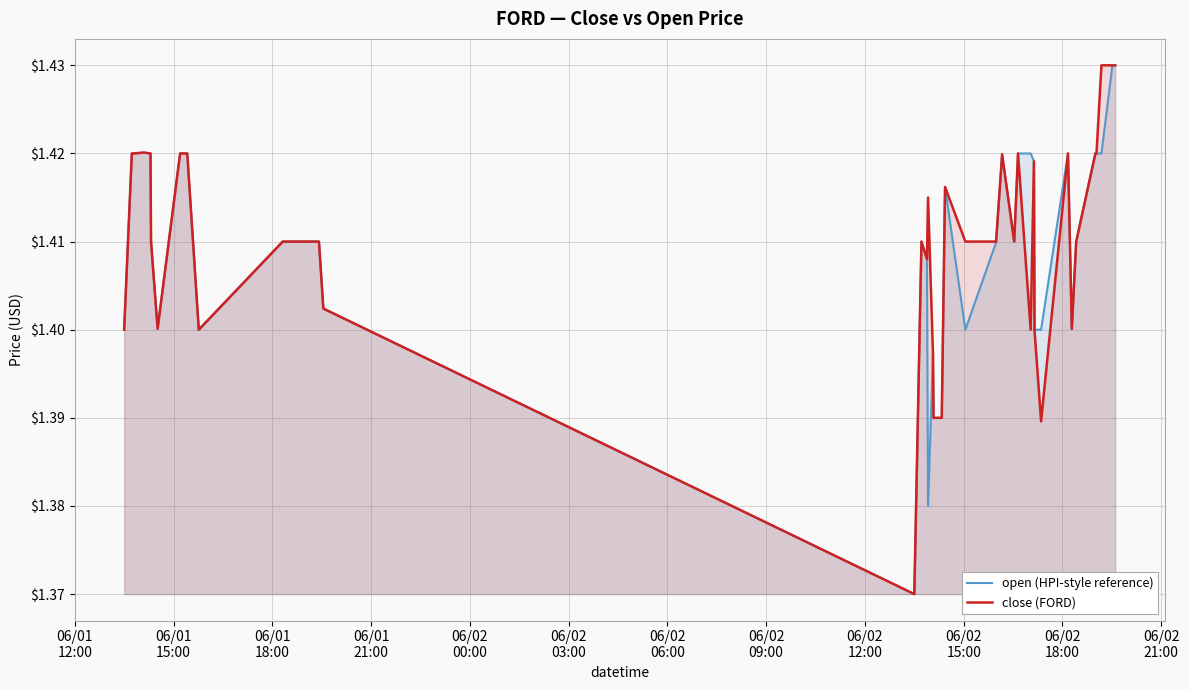

True or false: close (FORD) and open (HPI-style reference) cross at least once.

False